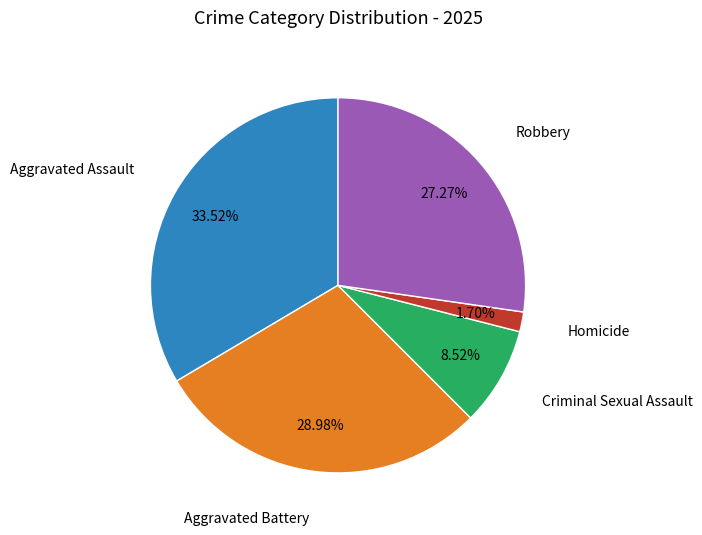

Does any single category account for the majority?

No